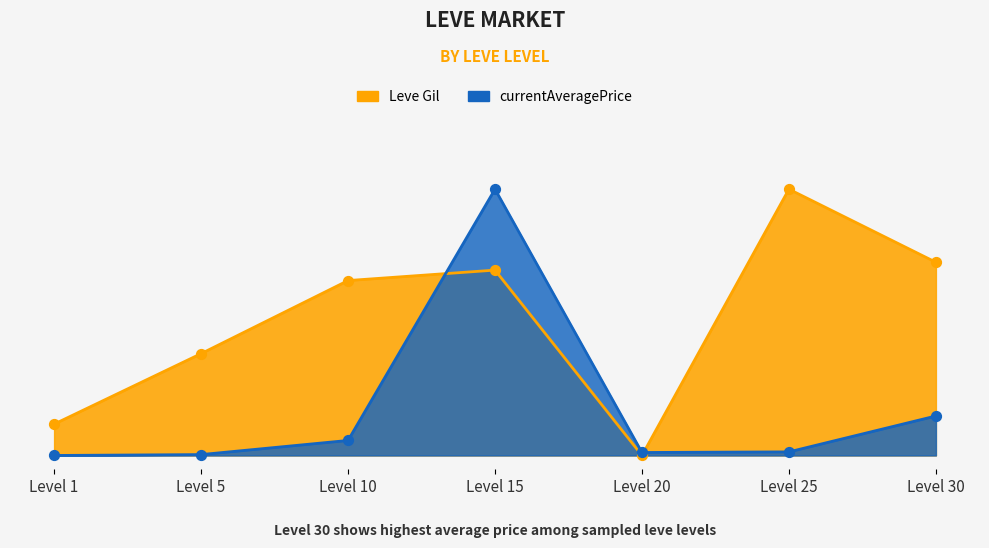

What are all the series names shown in the legend?

Leve Gil, currentAveragePrice